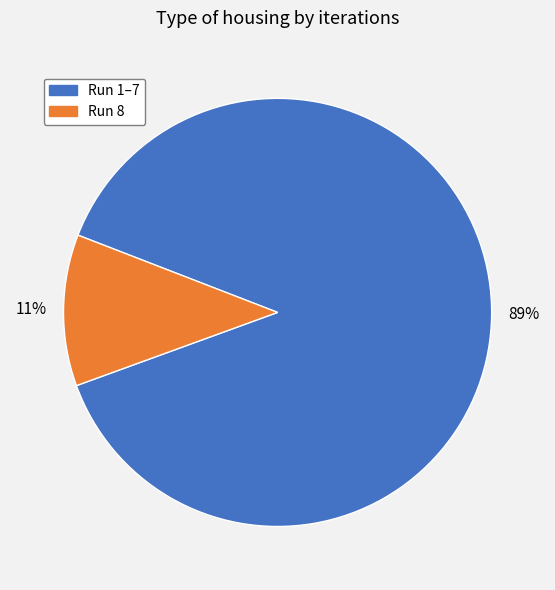

What is the largest slice in the pie chart?

Run 1–7